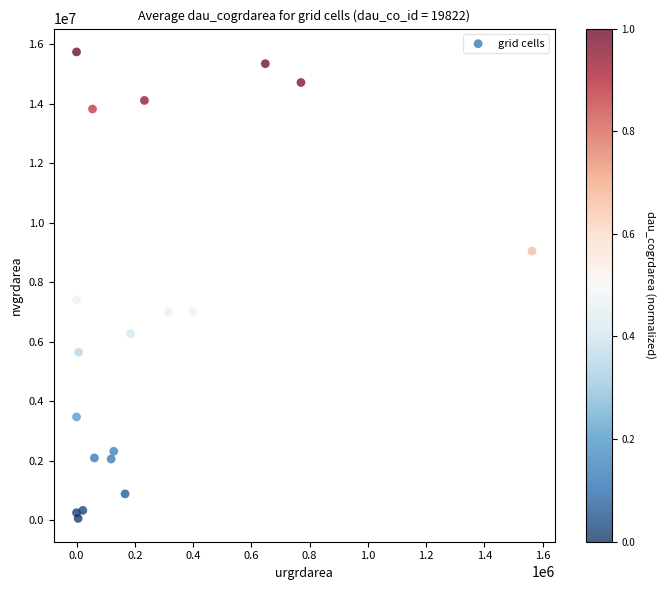

What is the range of X values (max minus min)?

1563300